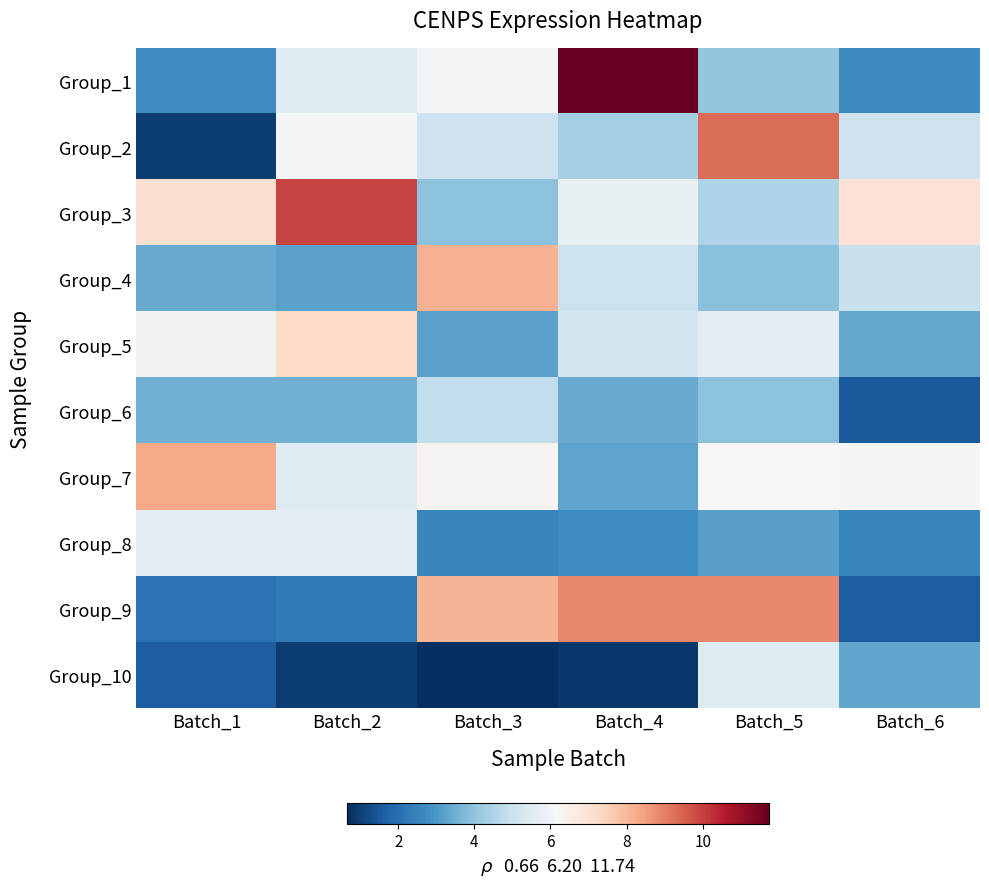

At how many categories does at least one series exceed 11?

1